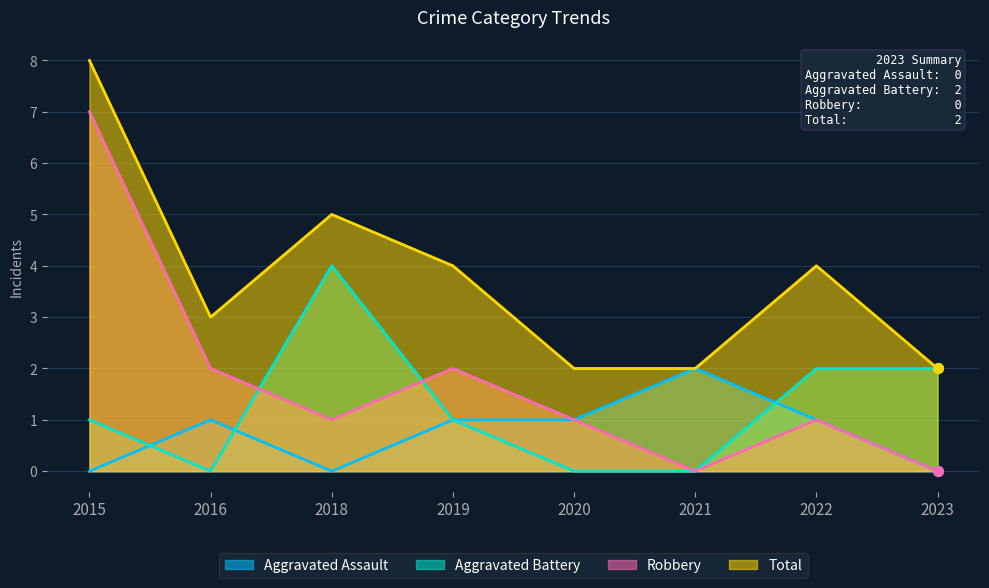

What is the difference between the Aggravated Assault values at 2018 and 2019?

1